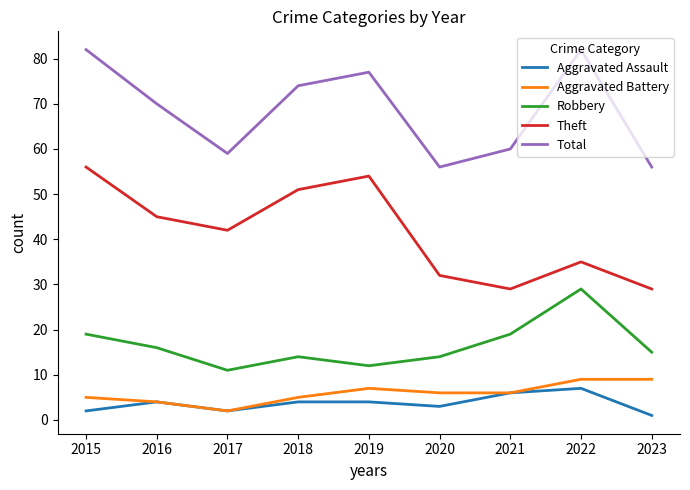

The Theft series shows 8 at 2021. True or false?

False